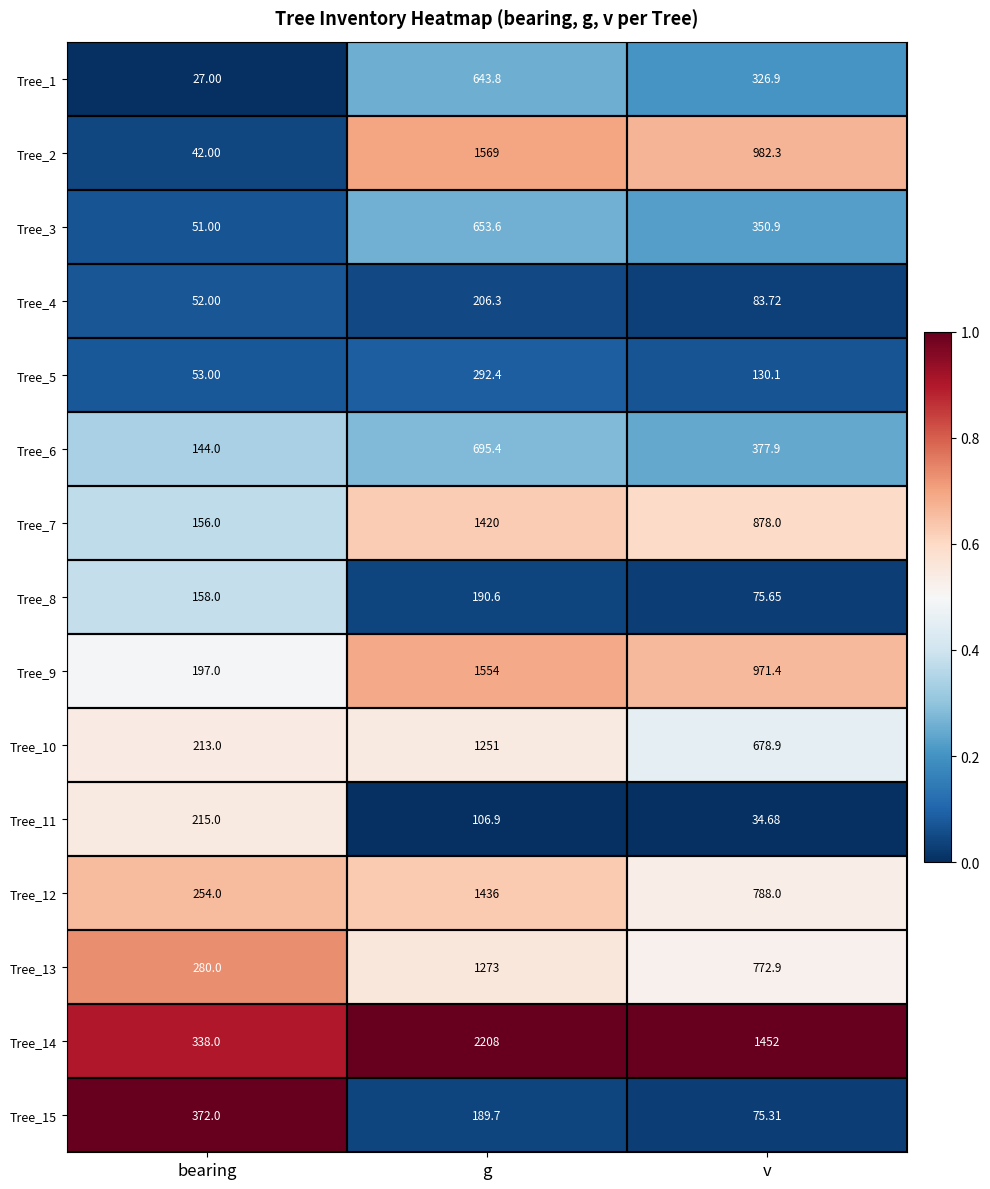

At which category is the sum across all series the highest?

g